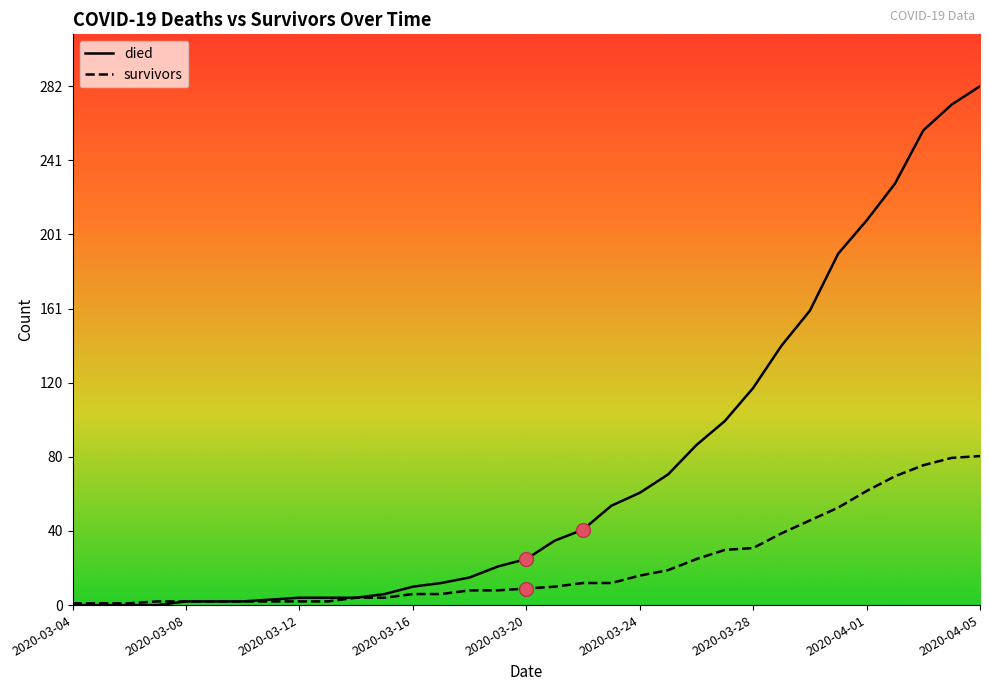

At how many categories does at least one series exceed 280?

1